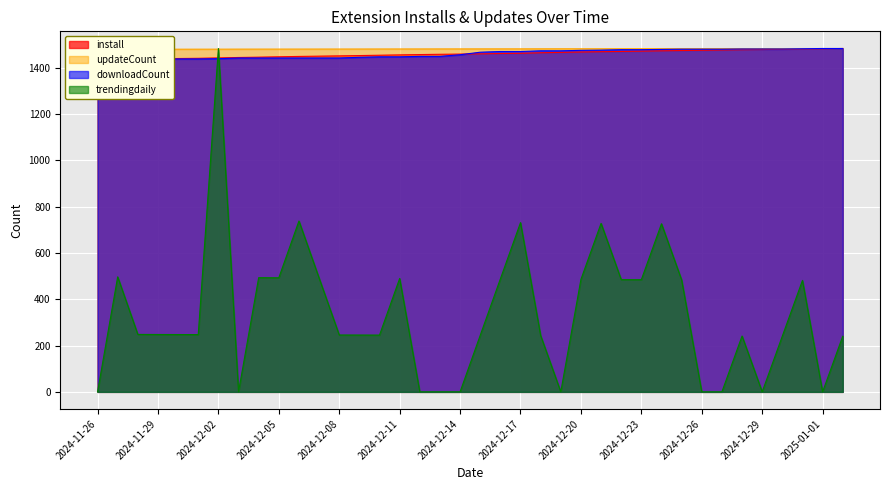

The downloadCount series shows 1961.2 at 2024-12-03. True or false?

False